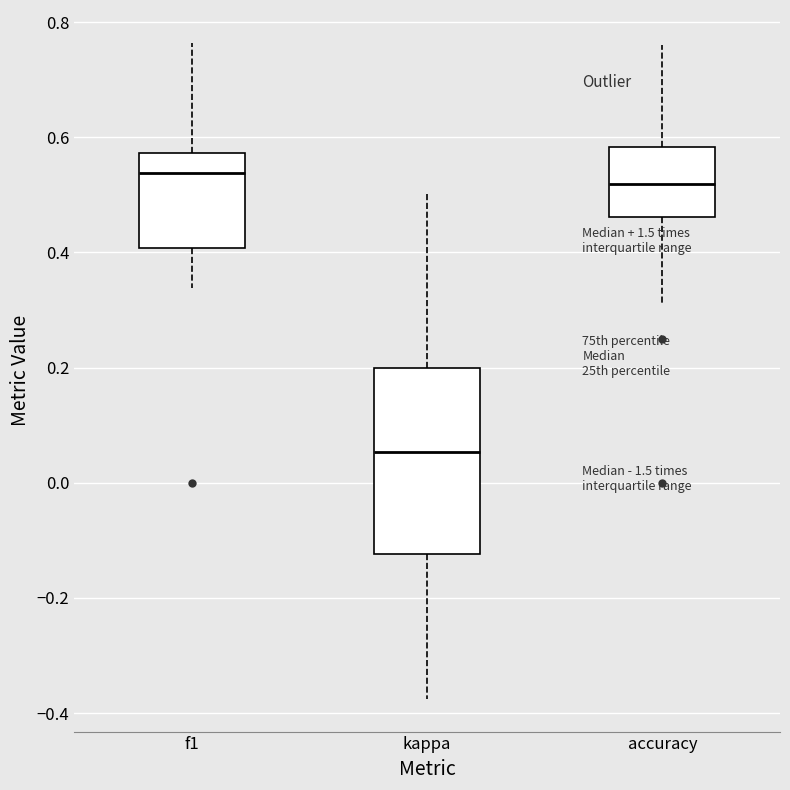

Which box is the tallest, from its lower edge to its upper edge?

kappa